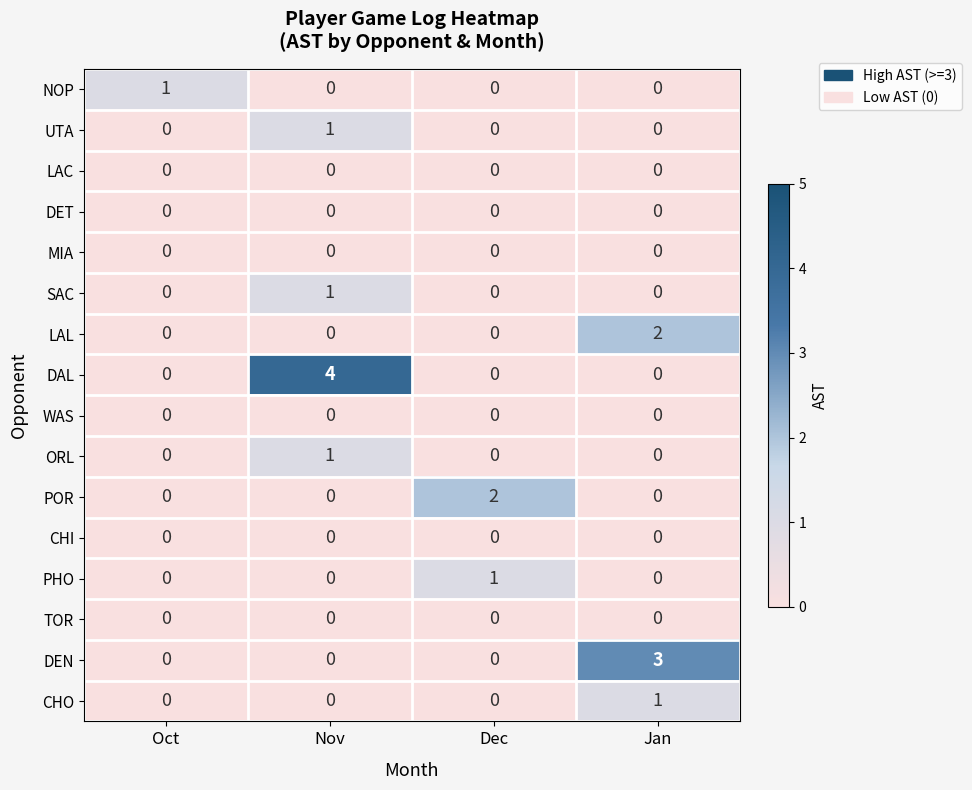

The CHI series shows 0 at Jan. True or false?

True